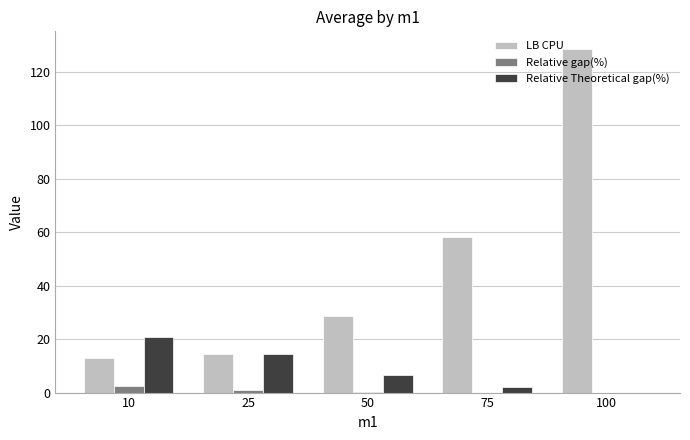

How many groups of bars are there?

5